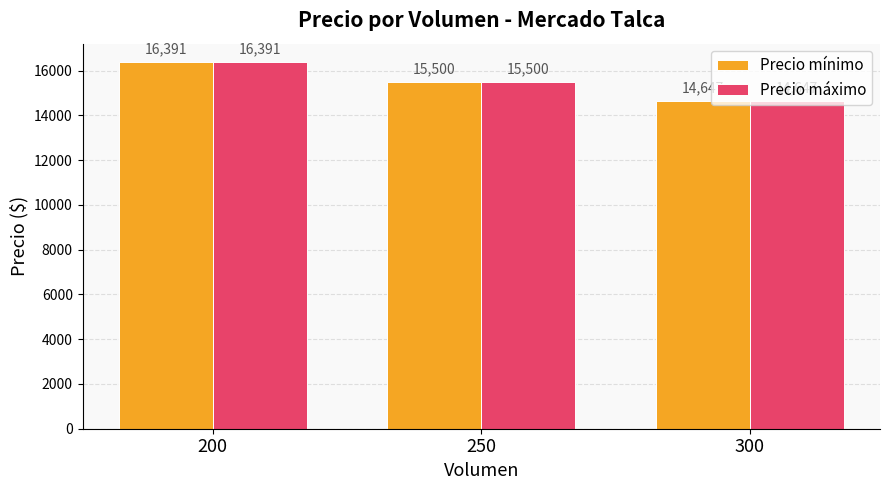

Reading left to right, list all the values displayed in this chart.

Precio mínimo: 200=16391	250=15500	300=14647
Precio máximo: 200=16391	250=15500	300=14647